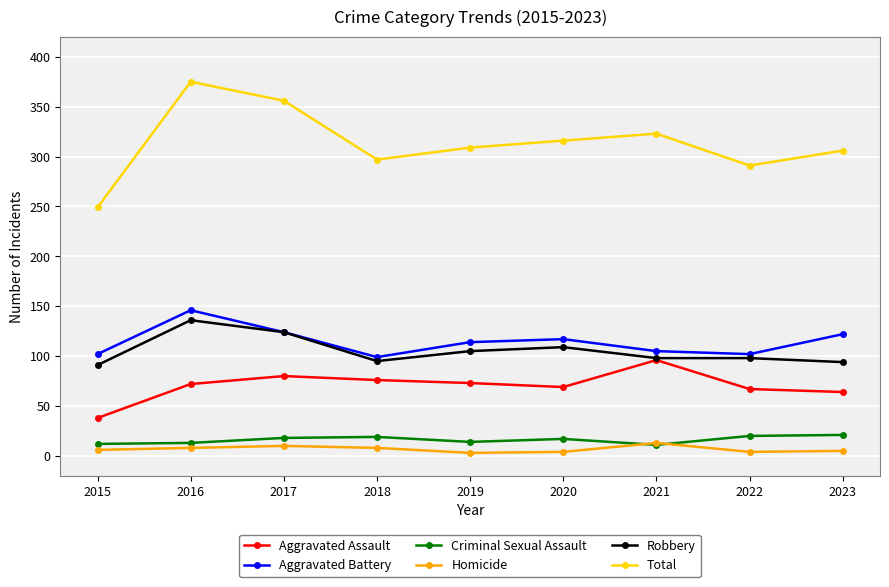

Where is Total nearest to the value 312?

2019